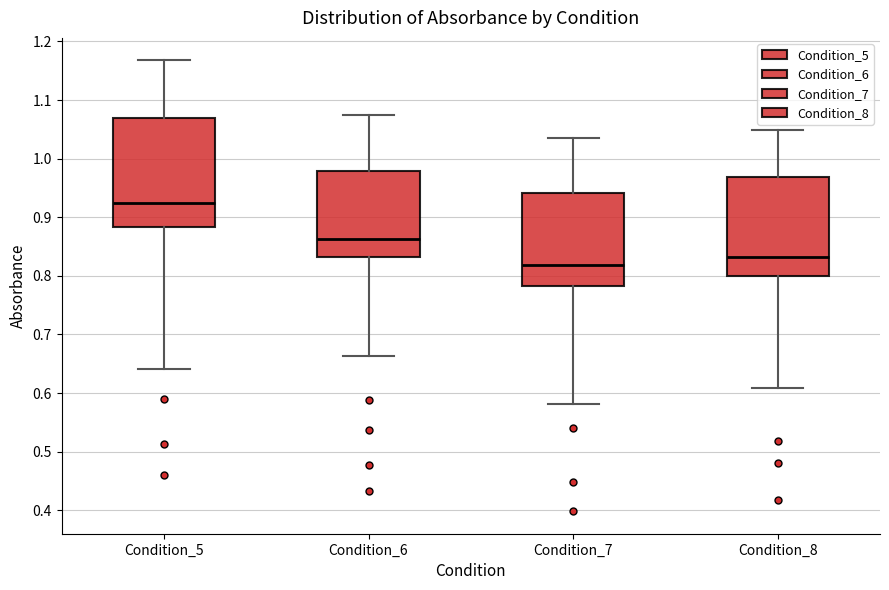

Where does the upper whisker of the box for Condition_5 end on the y-axis? The values are not printed on the chart, so give them approximately, as read against the axis.

1.17